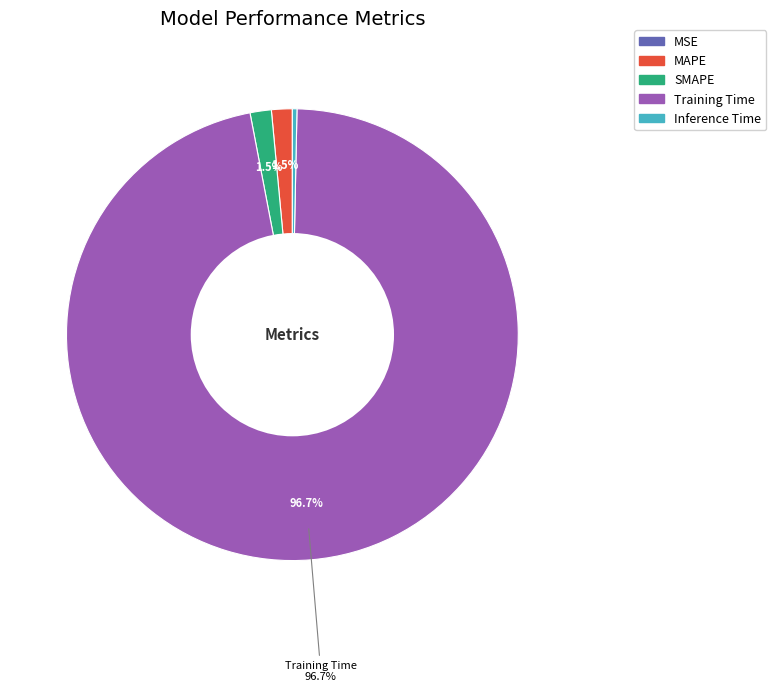

The Training Time slice represents 97% of the pie. True or false?

True